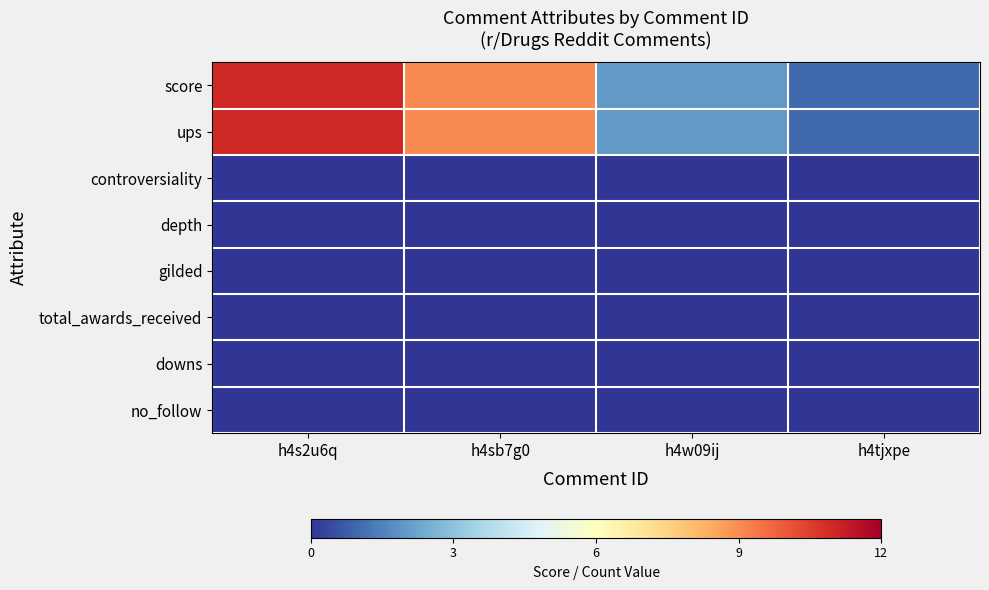

Between h4sb7g0 and h4tjxpe, which series saw the biggest shift?

score